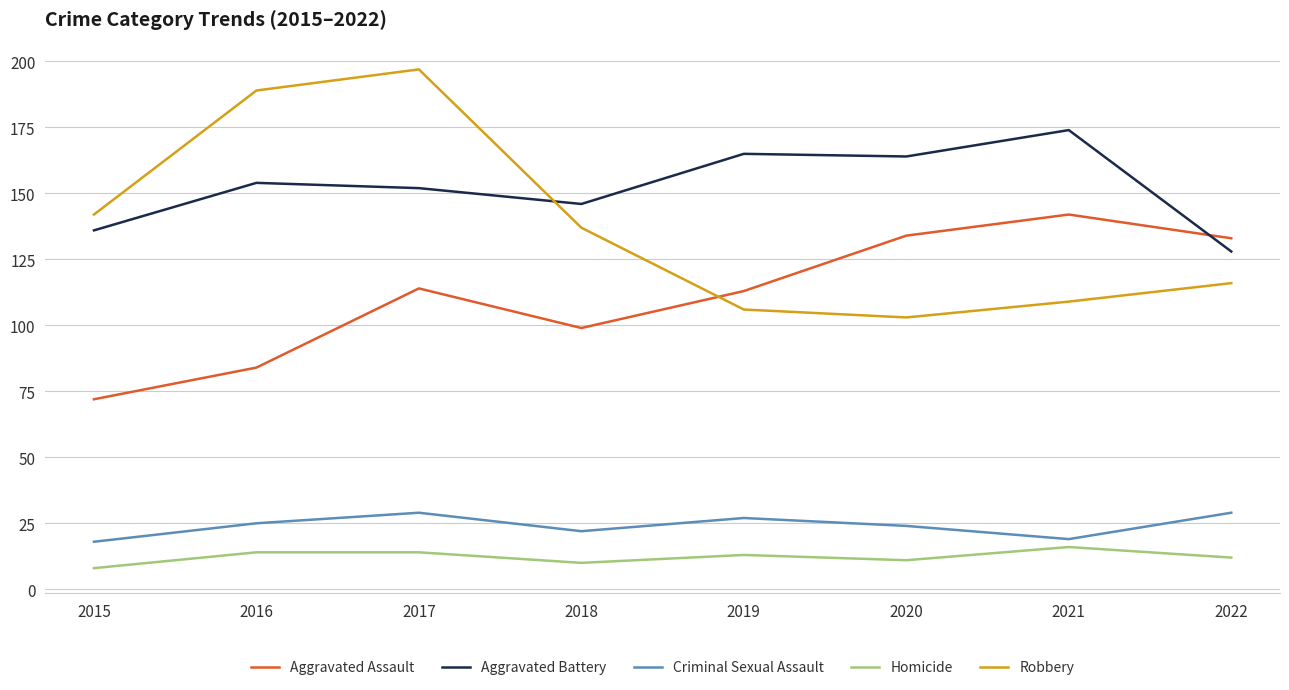

Which series has the widest spread of values?

Robbery